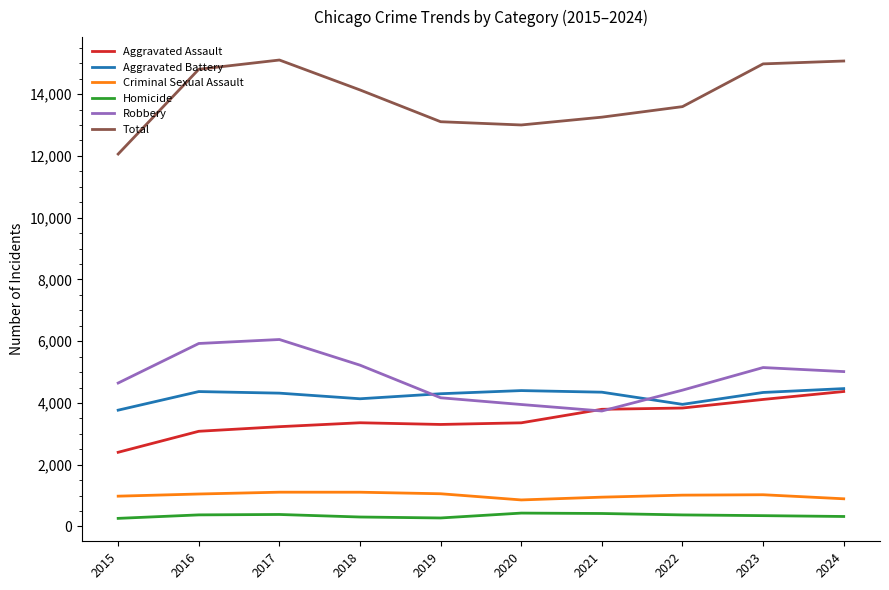

At 2017, list the series in order from largest to smallest.

Total, Robbery, Aggravated Battery, Aggravated Assault, Criminal Sexual Assault, Homicide